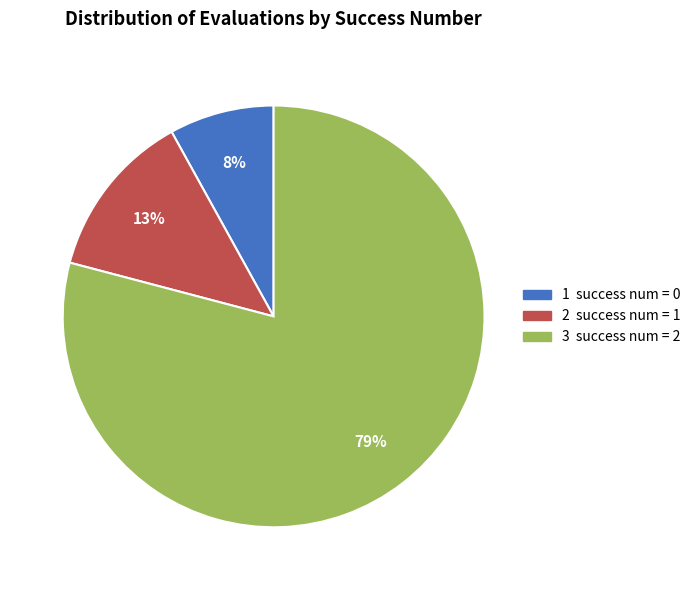

Does any single category account for the majority?

Yes